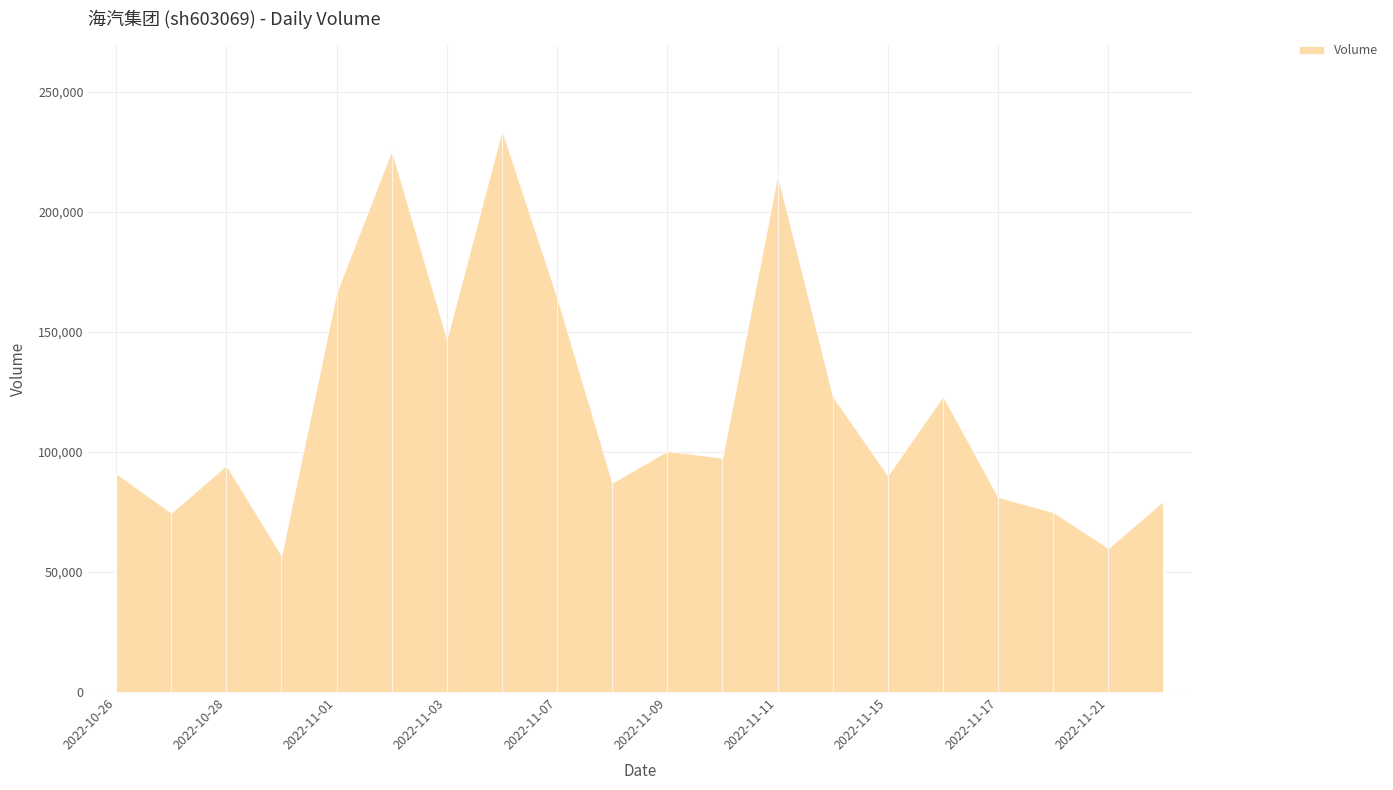

Is it true that the value at 2022-11-02 is 64472?

False